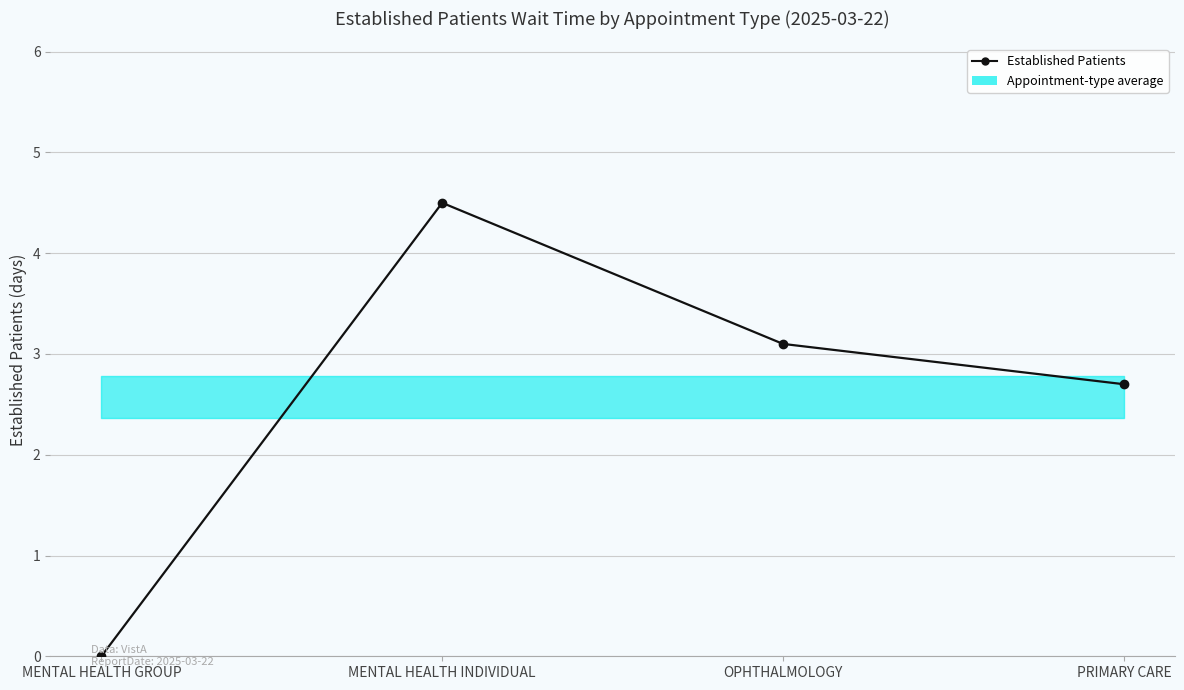

What is the difference between the maximum and minimum values?

4.5